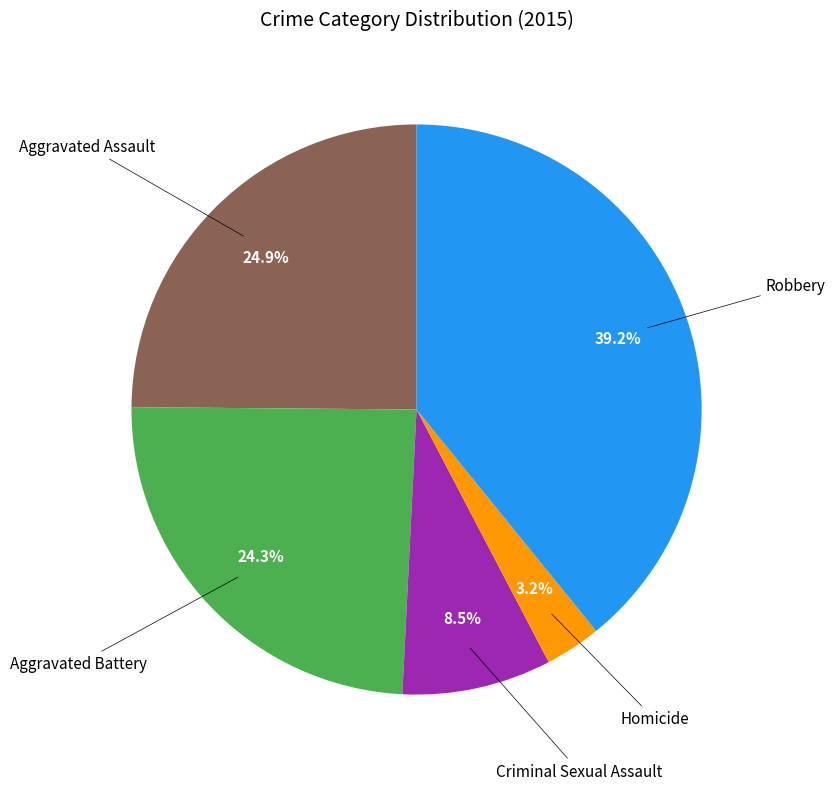

Is there a majority slice in this chart?

No